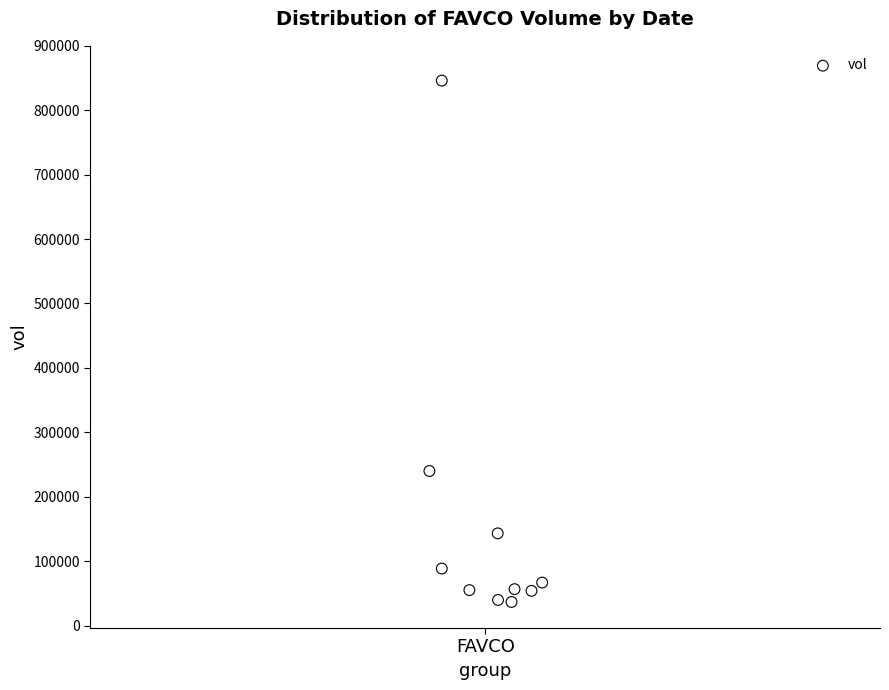

What is the range of Y values (max minus min)?

809400